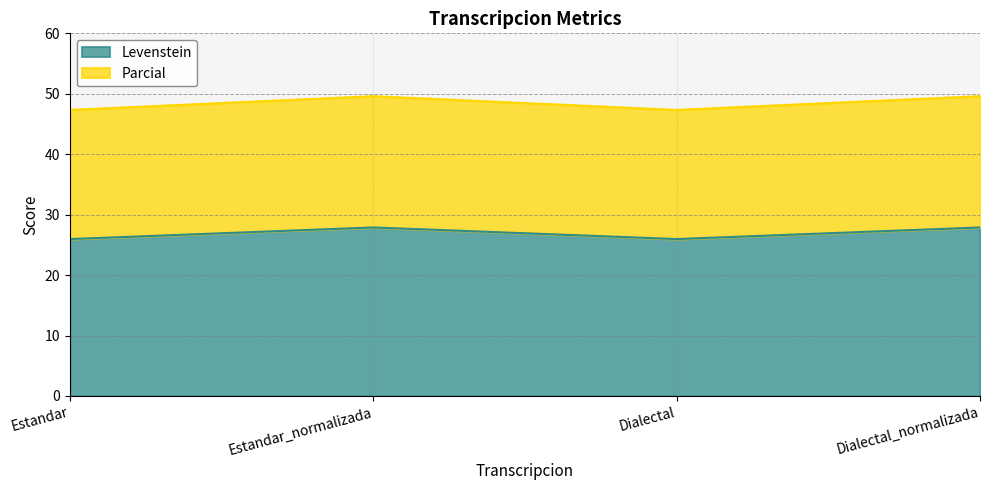

Between Estandar and Dialectal, which series saw the biggest shift?

Levenstein